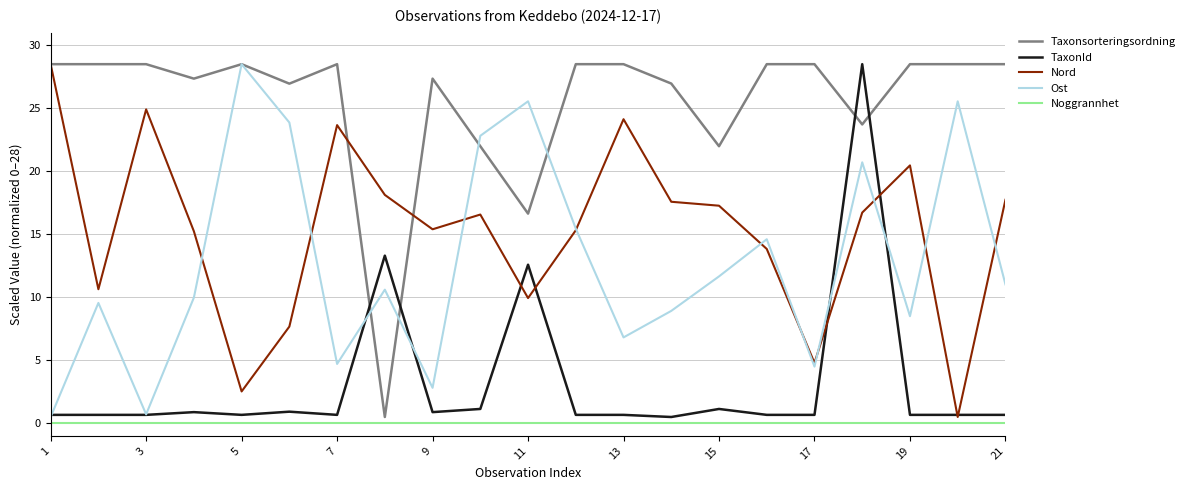

What is the maximum value shown in the chart?

28.5